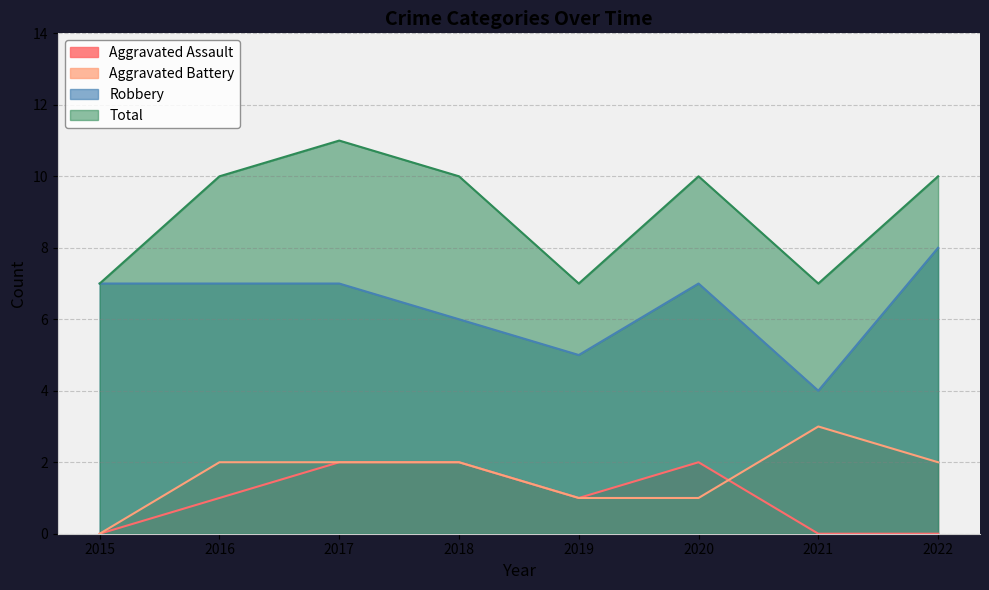

List the series in order of their peak value, highest first.

Total, Robbery, Aggravated Battery, Aggravated Assault